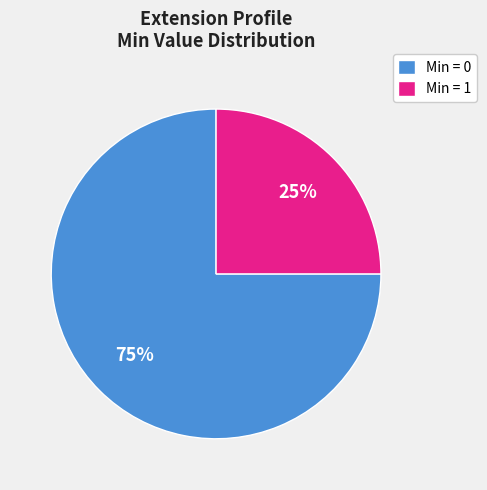

Does any single category account for the majority?

Yes